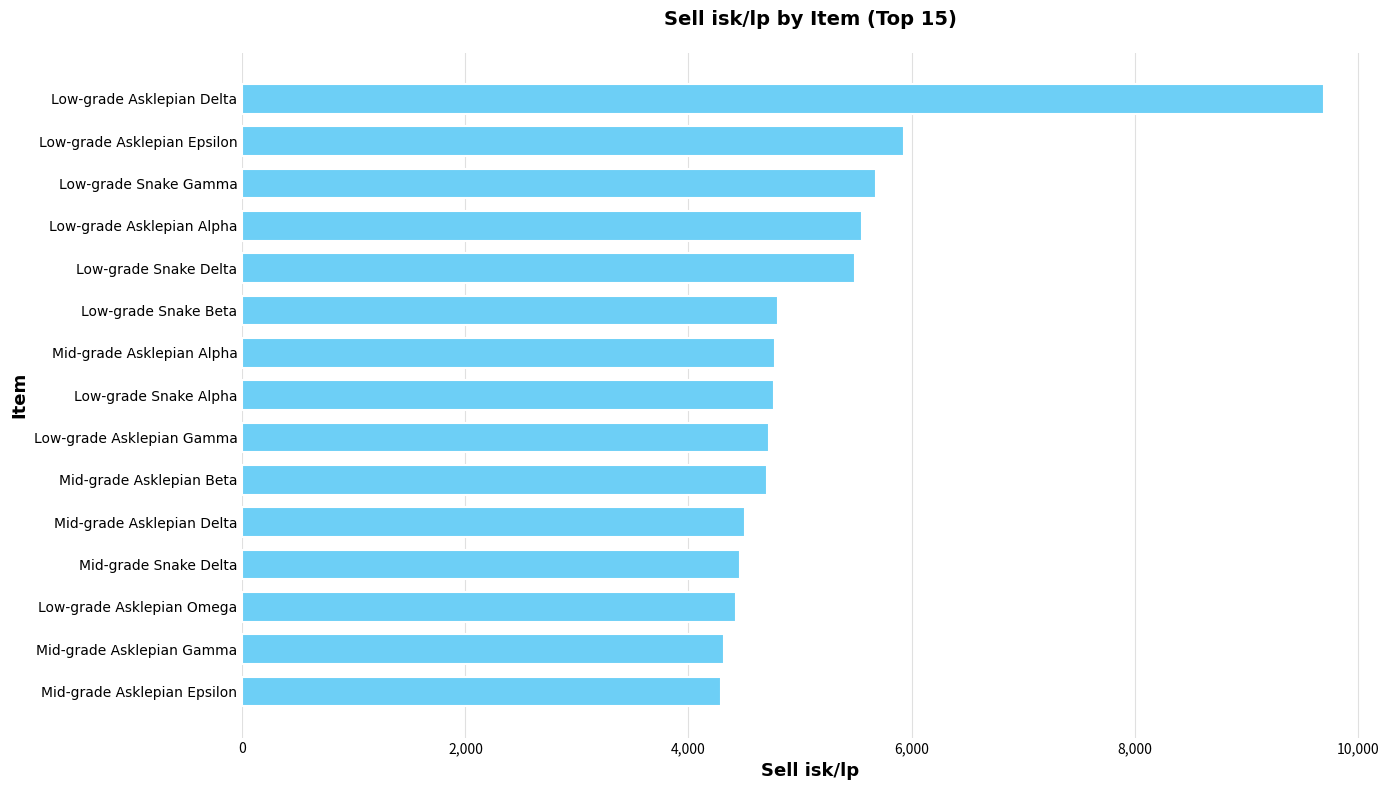

At which label is the value closest to 6991?

Low-grade Asklepian Epsilon